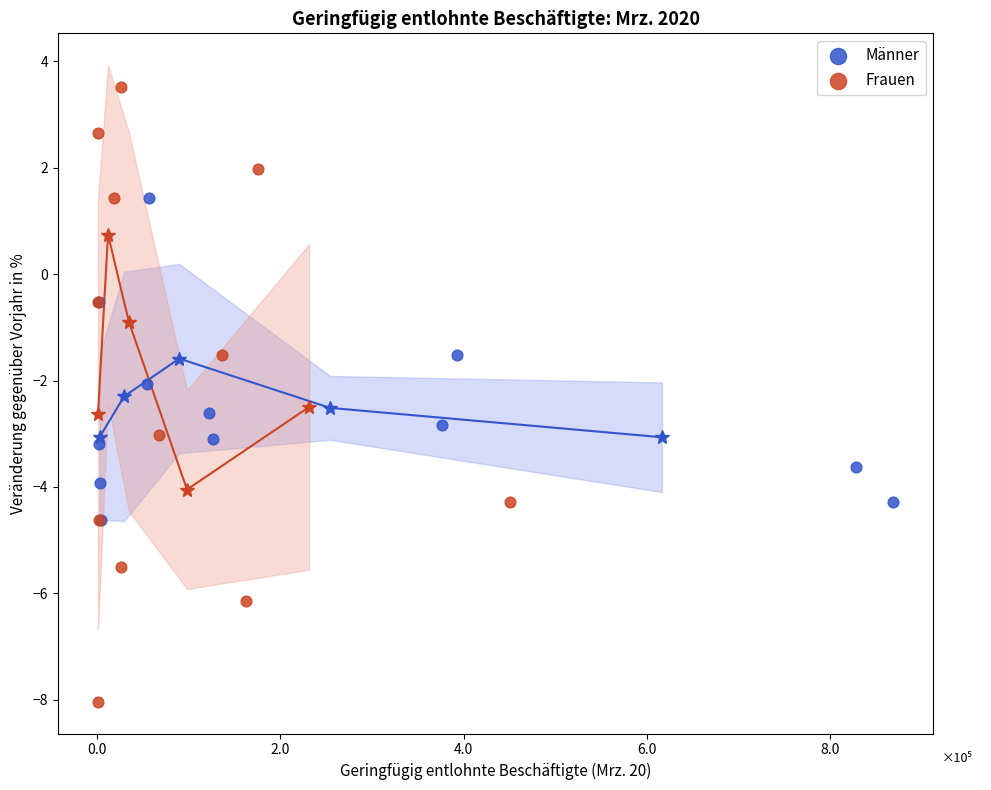

Which series contains the lowest Y value?

Frauen